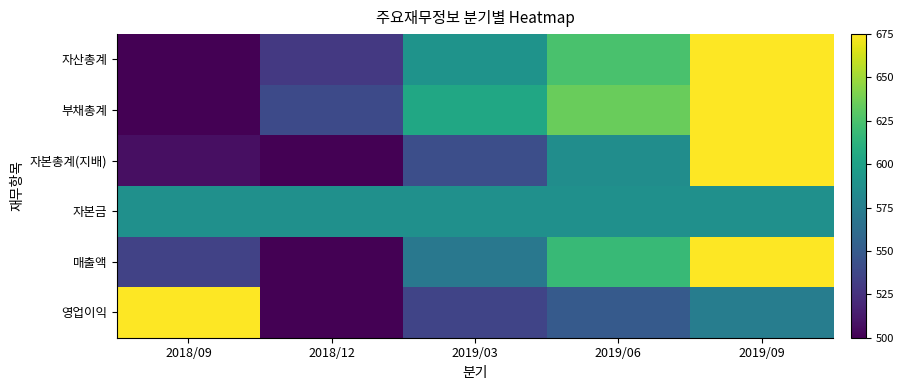

Which category has the highest value across all series?

2019/09